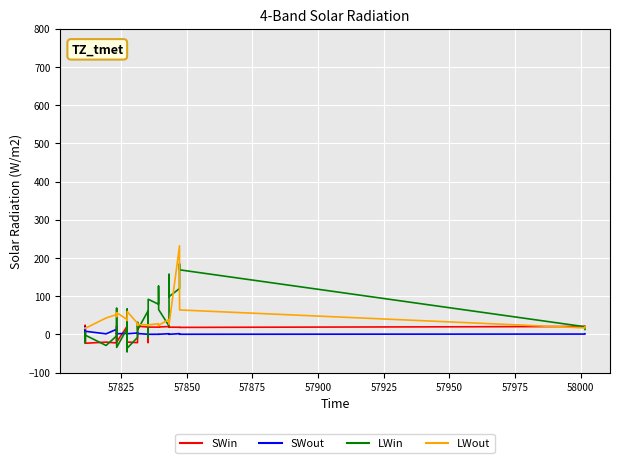

What is the greatest value displayed?

232.0